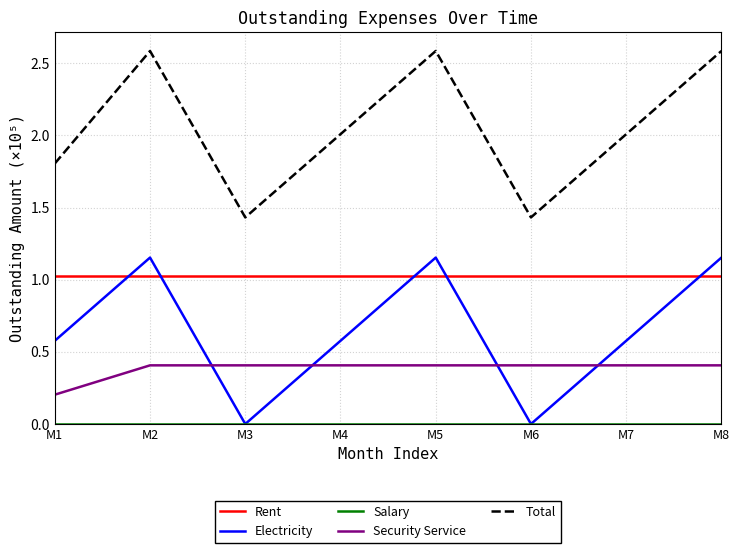

Between M1 and M2, which series saw the biggest shift?

Total